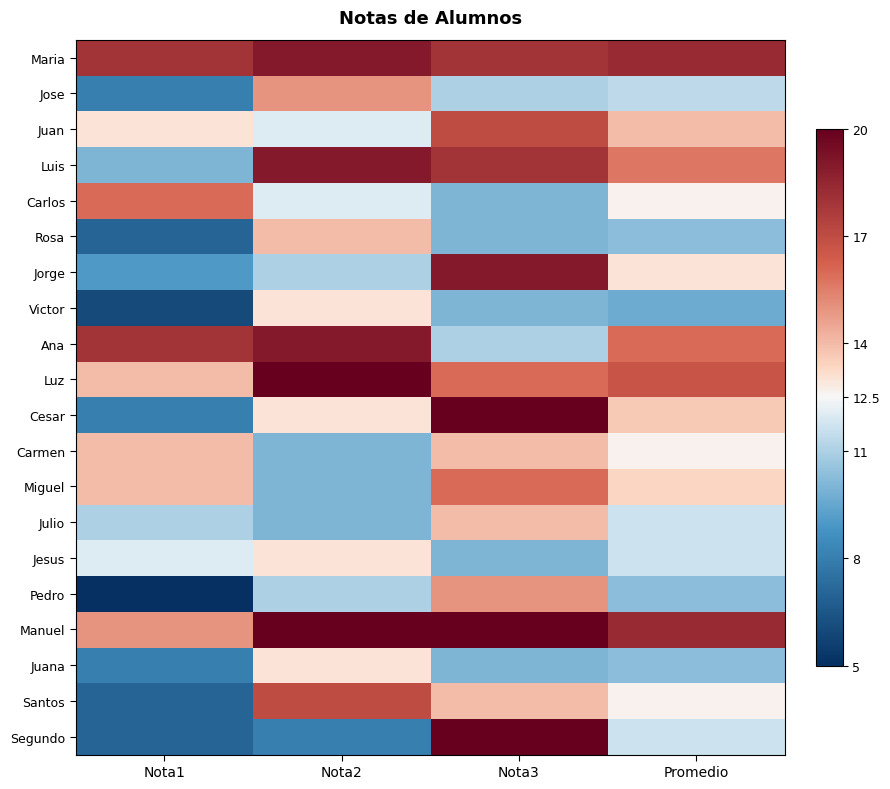

Which series has the largest range (max minus min)?

Segundo